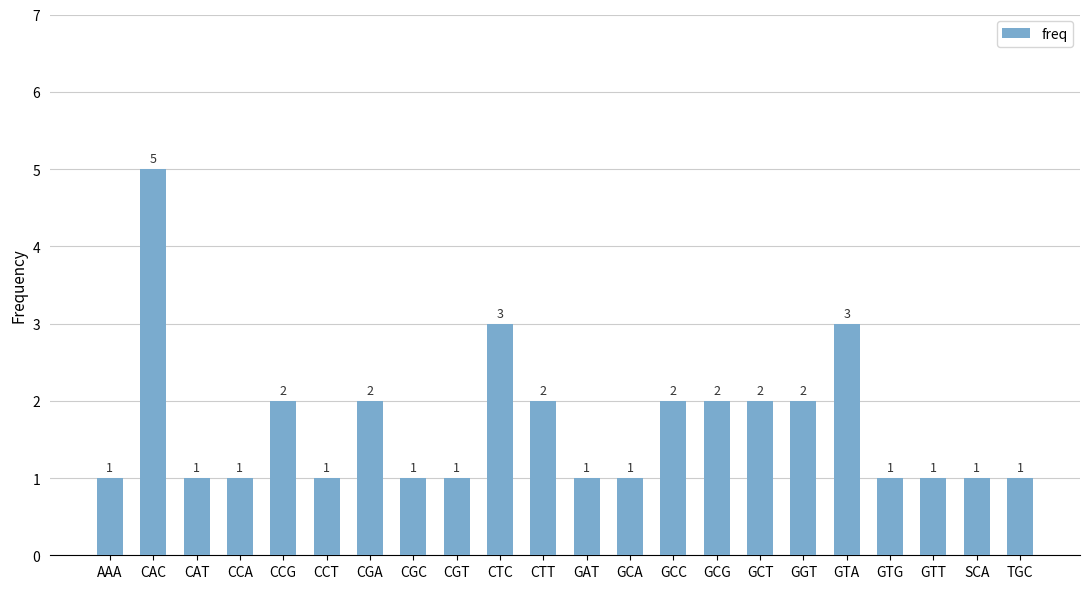

What is the label of the 12th bar from the left?

GAT